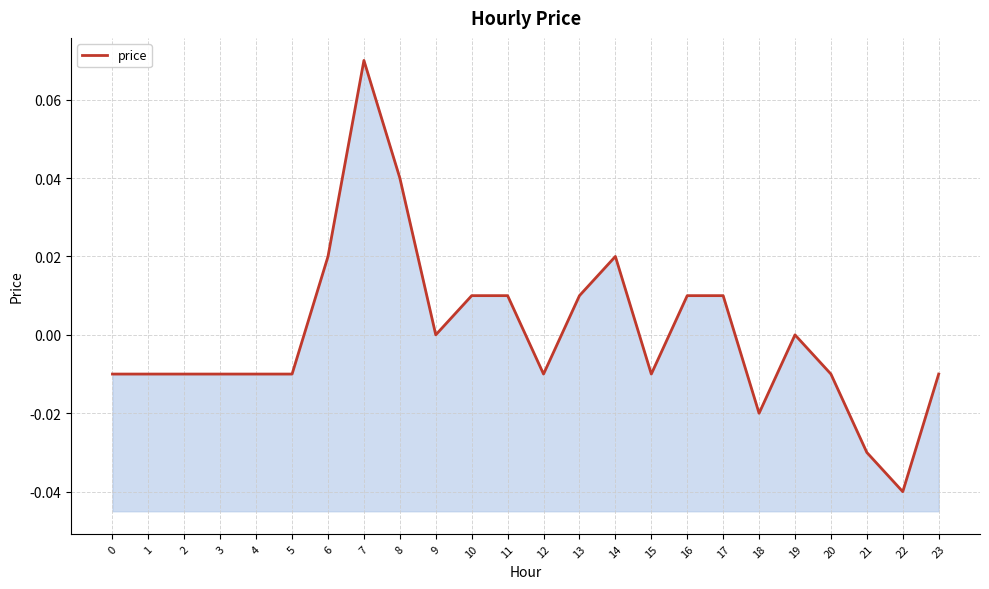

What is the difference between the maximum and minimum values?

0.1